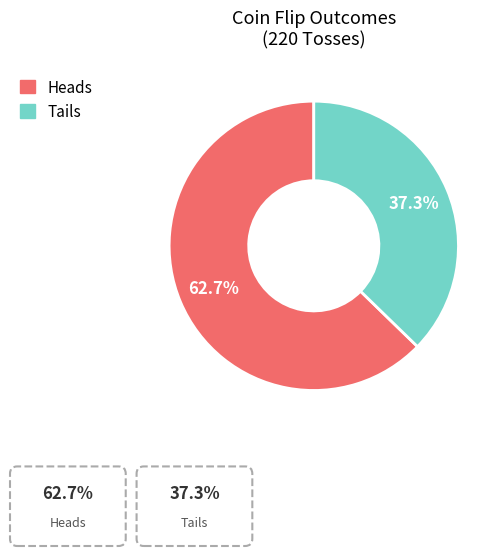

How much of the chart is everything except Tails?

62.7%